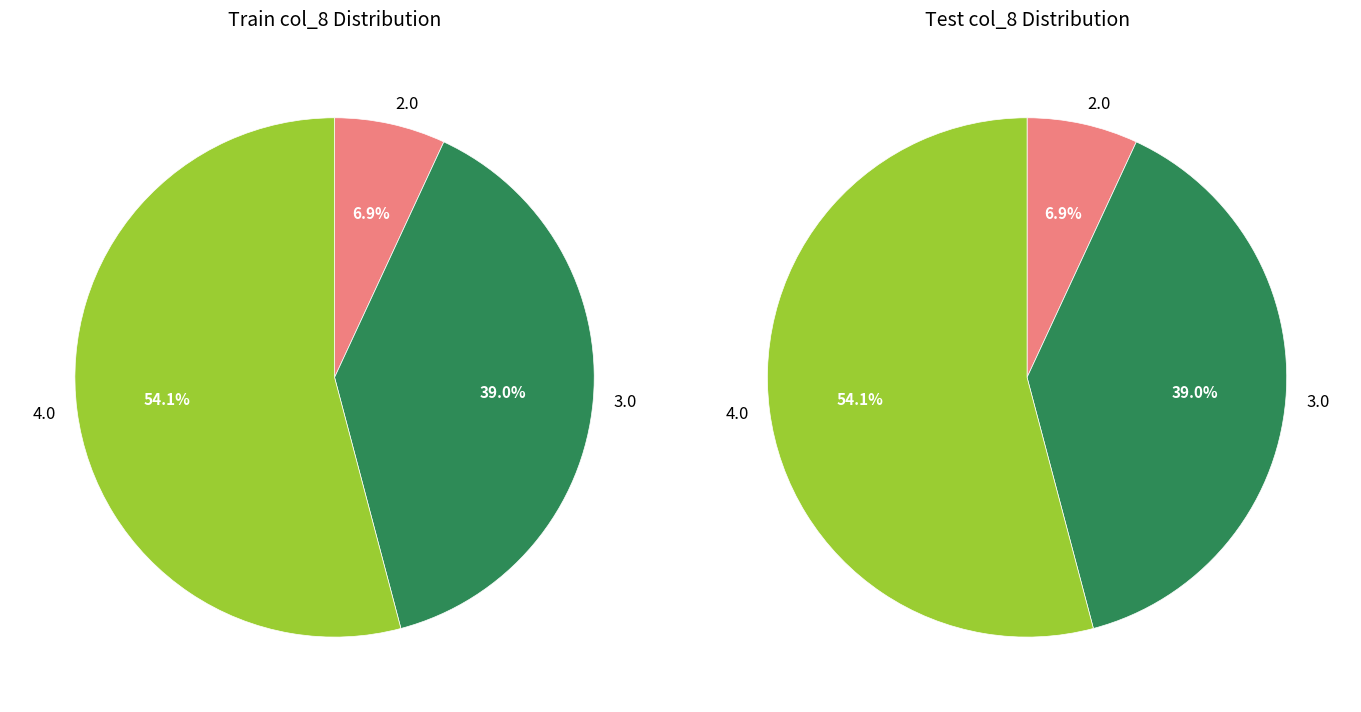

What is the smallest slice in the pie chart?

7